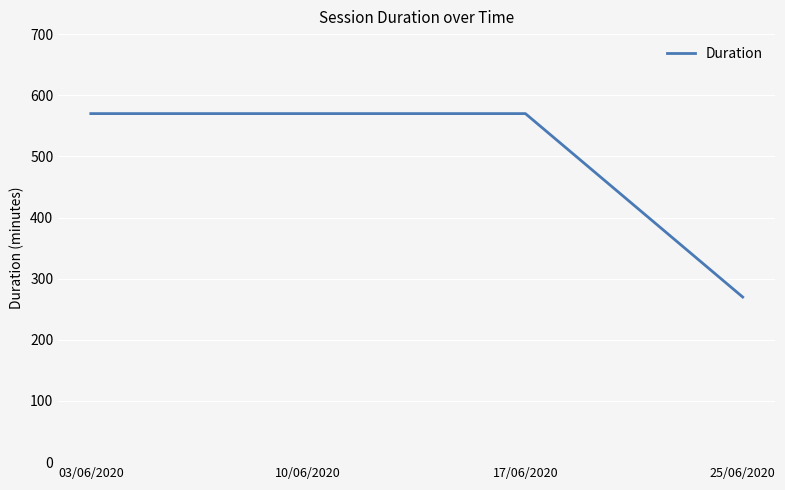

What position from the right is 03/06/2020?

4